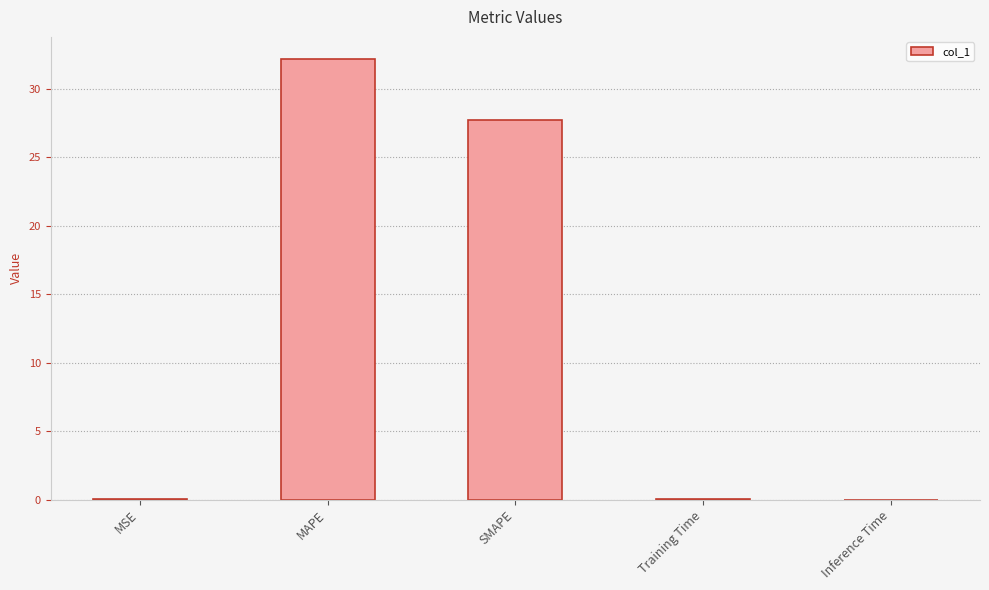

What is the greatest value displayed?

32.2